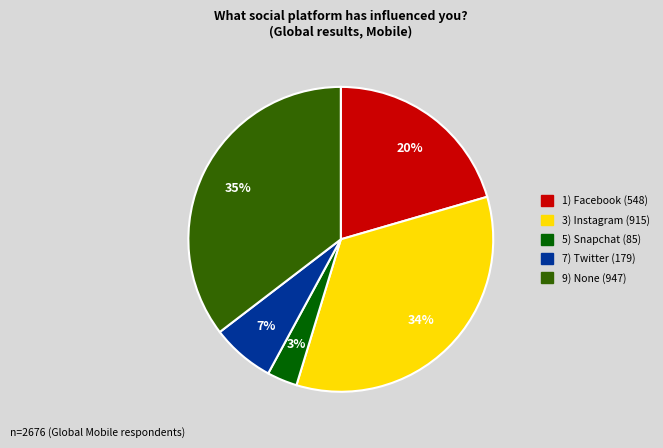

To the nearest percent, what is the difference between the largest and smallest slice percentages?

32%